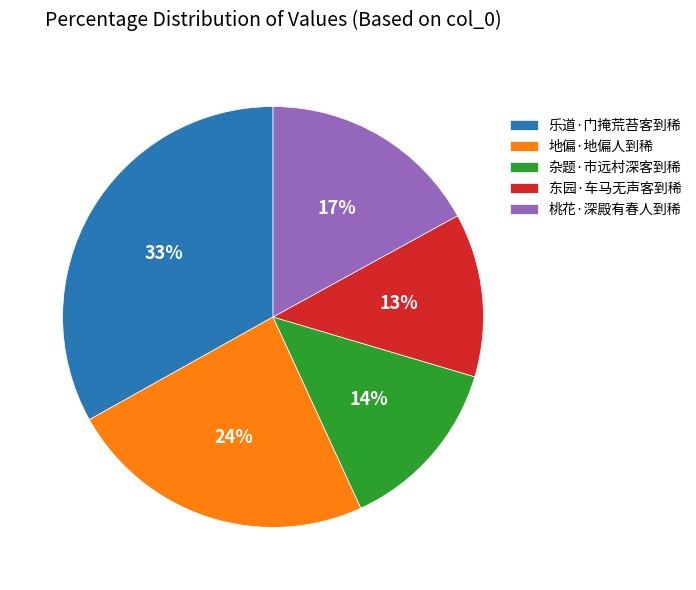

Combined, do 地偏·地偏人到稀 and 东园·车马无声客到稀 account for over 50%?

No